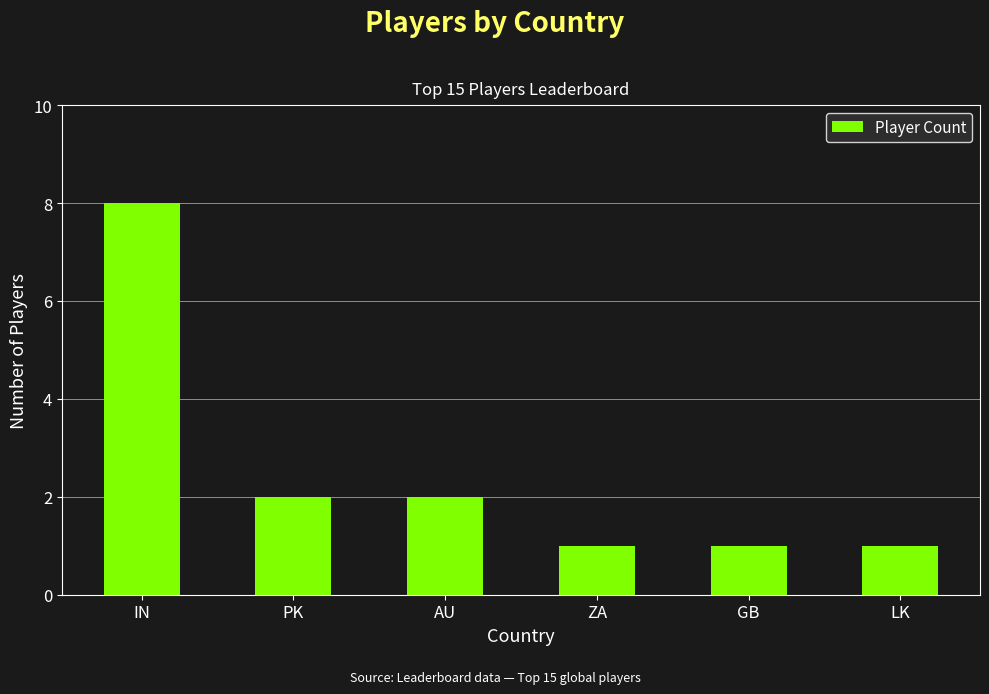

What is the sum of all values?

15